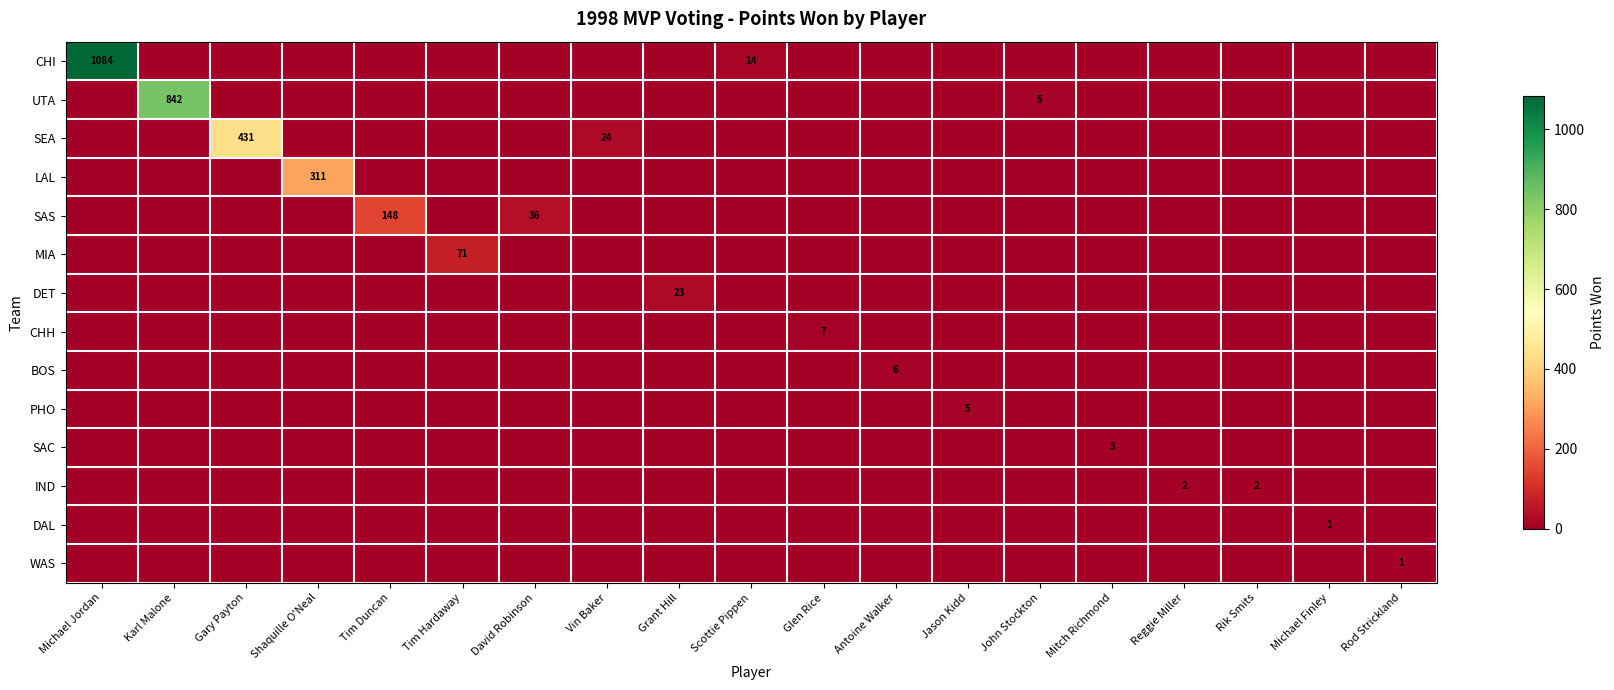

The SEA series shows 113 at Gary Payton. True or false?

False